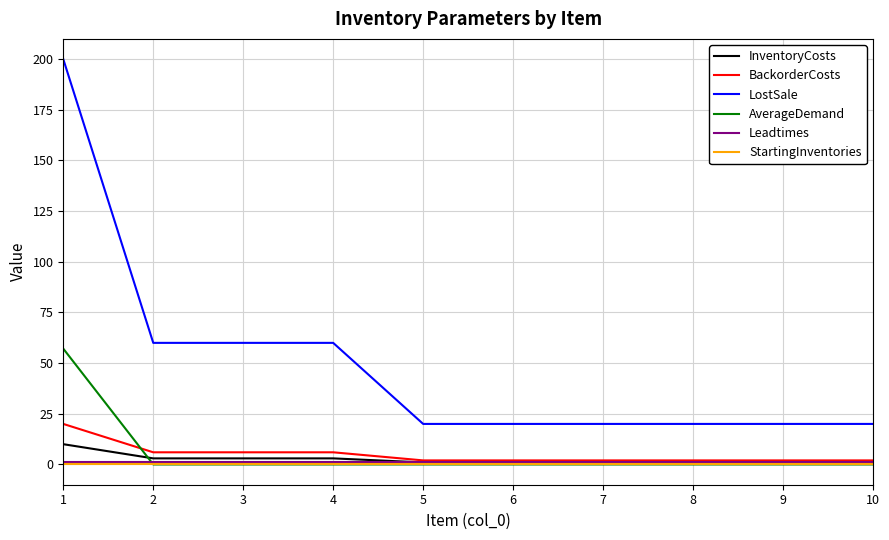

Reading left to right, what are all the values shown in this chart?

InventoryCosts: 10.0	3.0	3.0	3.0	1.0	1.0	1.0	1.0	1.0	1.0
BackorderCosts: 20.0	6.0	6.0	6.0	2.0	2.0	2.0	2.0	2.0	2.0
LostSale: 200.0	60.0	60.0	60.0	20.0	20.0	20.0	20.0	20.0	20.0
AverageDemand: 57.1	0.0	0.0	0.0	0.0	0.0	0.0	0.0	0.0	0.0
Leadtimes: 1.0	1.0	1.0	1.0	1.0	1.0	1.0	1.0	1.0	1.0
StartingInventories: 0.0	0.0	0.0	0.0	0.0	0.0	0.0	0.0	0.0	0.0